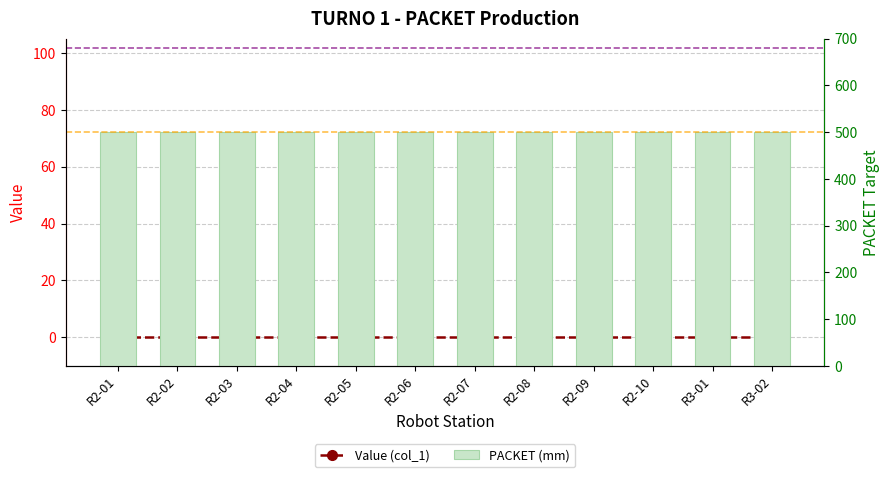

Which series changed the most between R2-01 and R3-01?

Value (col_1)